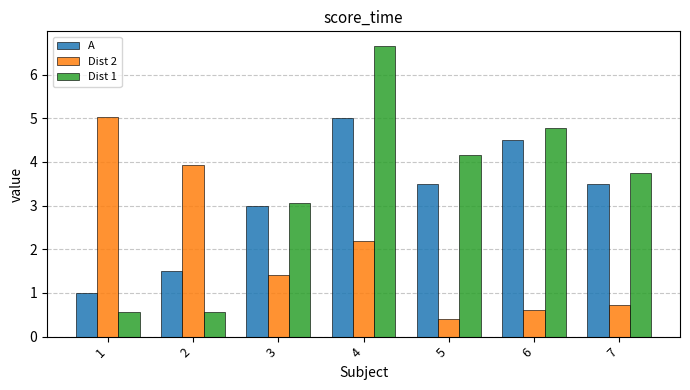

At which category does the chart reach its minimum across all series?

5